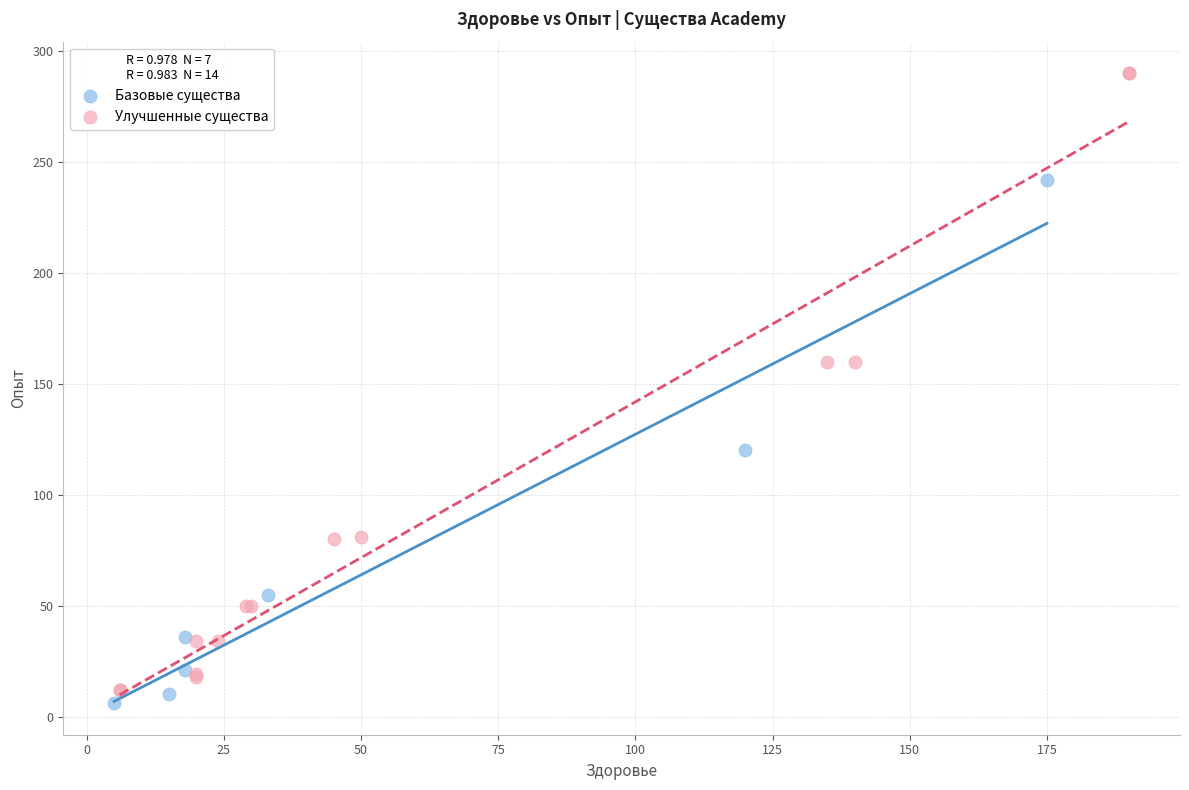

What are all the series names shown in the legend?

Базовые существа, Улучшенные существа